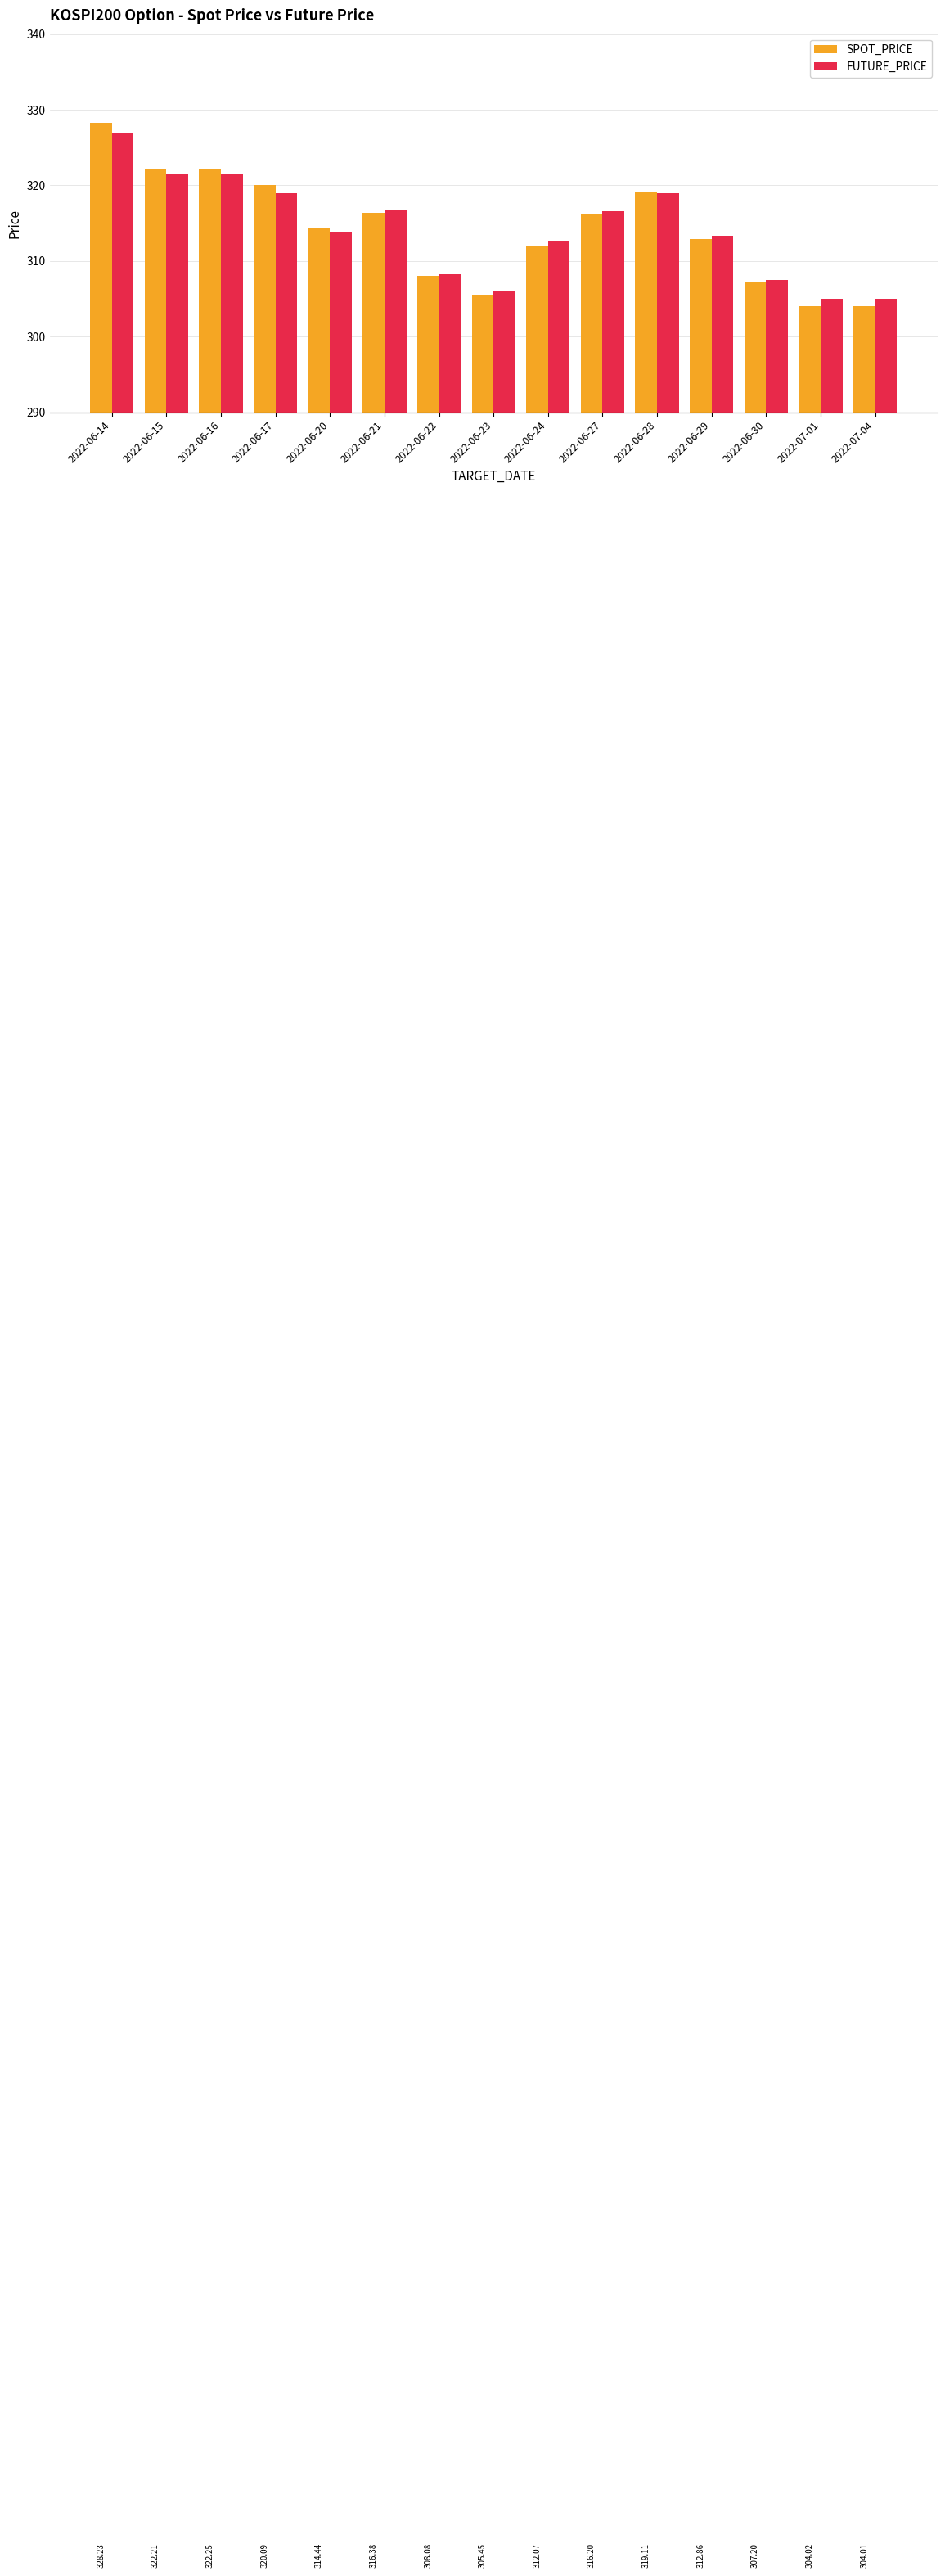

The FUTURE_PRICE series shows 497.3 at 2022-06-17. True or false?

False